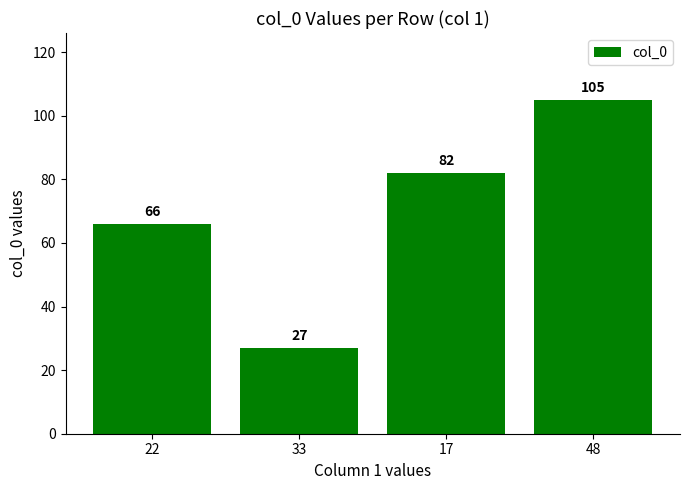

Is it true that the value at 33 is 27?

True